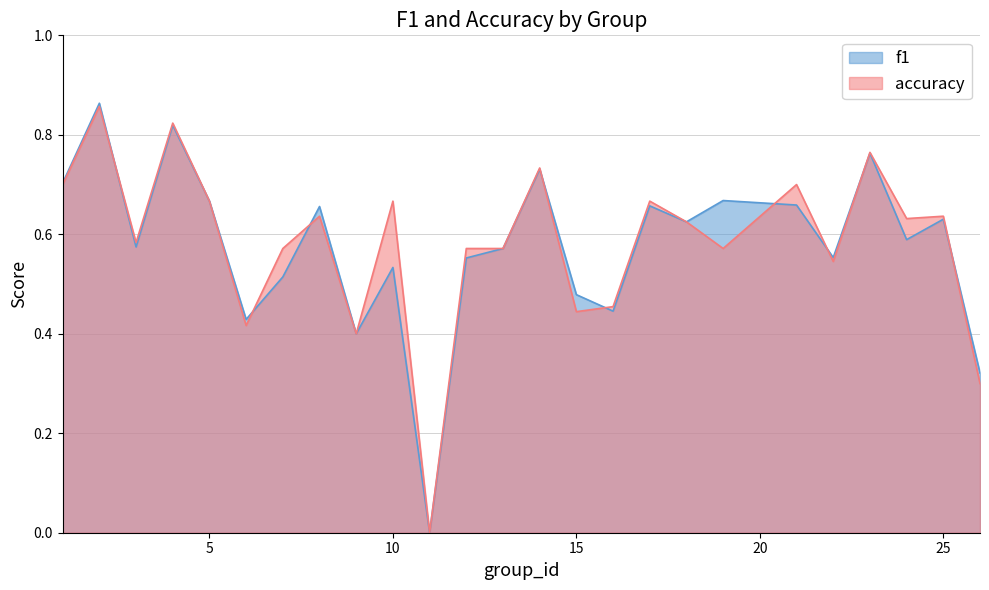

What is the sum of the accuracy values at 3 and 22?

1.1